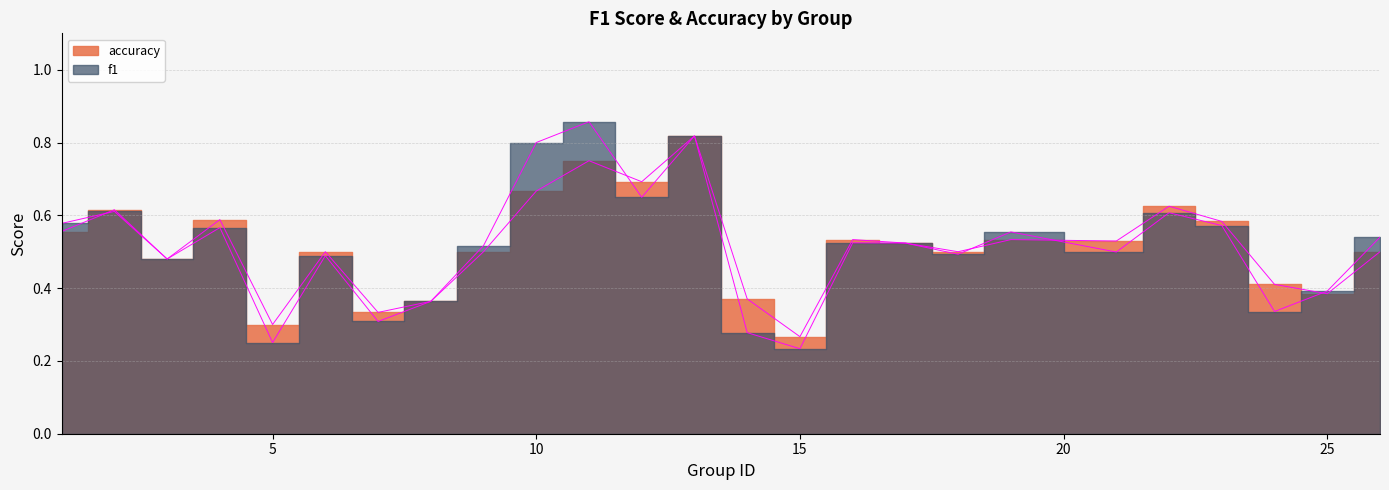

After their last crossing, which series has the higher values: f1 or accuracy?

f1